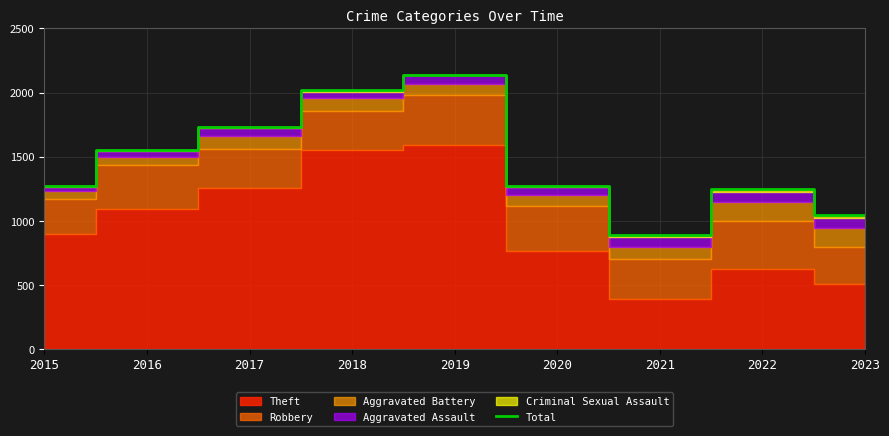

List the labels in order of value, smallest first.

2021, 2023, 2022, 2020, 2015, 2016, 2017, 2018, 2019